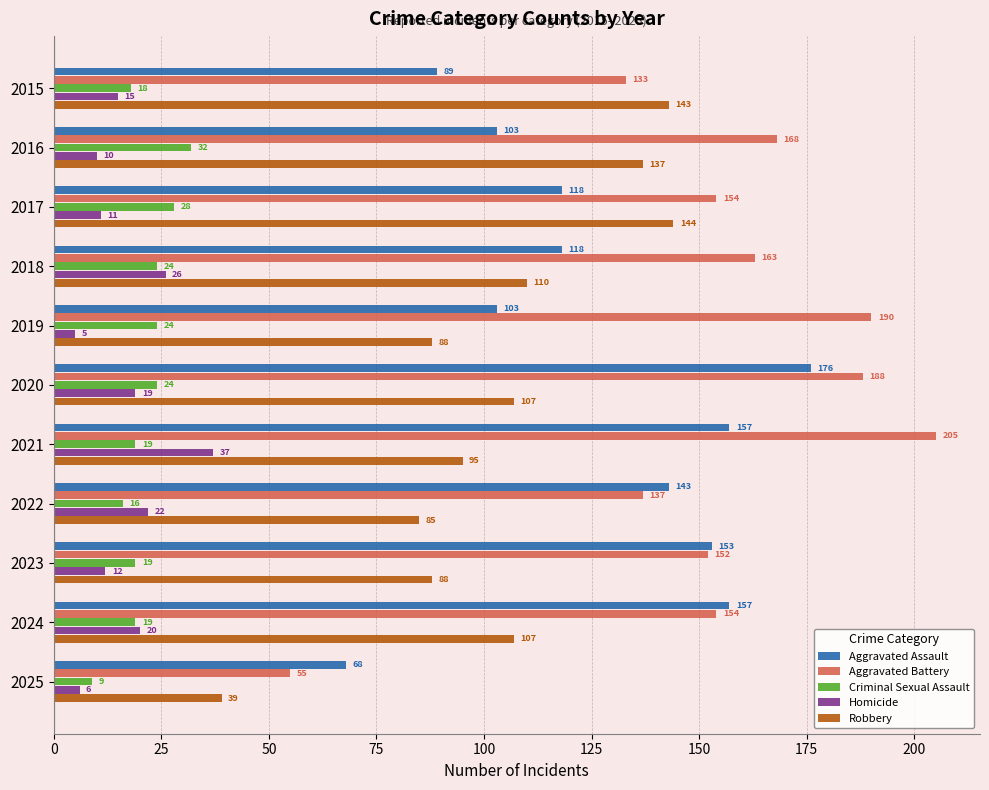

What are all the series names shown in the legend?

Aggravated Assault, Aggravated Battery, Criminal Sexual Assault, Homicide, Robbery